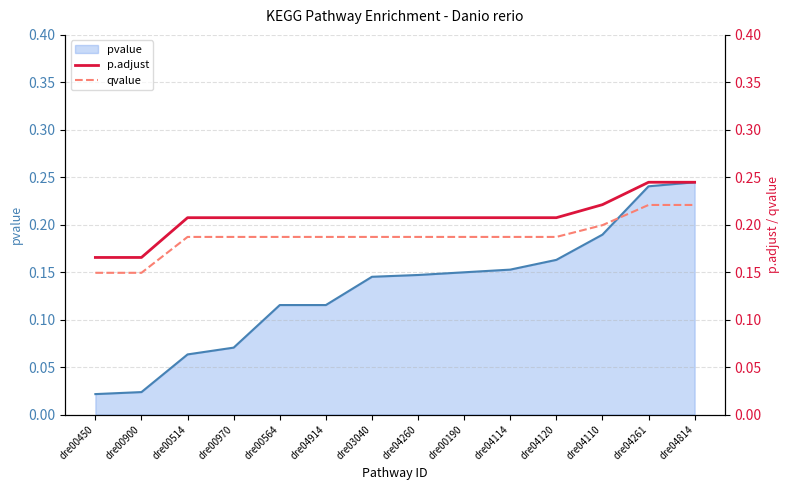

Is it true that qvalue equals 0.2 at dre00190?

True